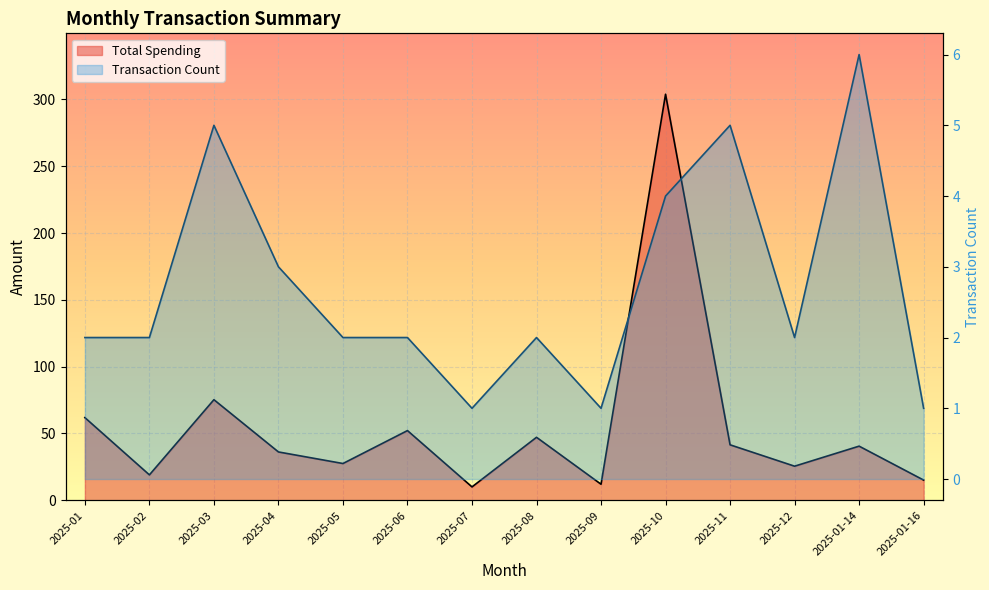

Reading right to left, what are all the values shown in this chart?

Total Spending: 2025-01-16=15.1	2025-01-14=40.5	2025-12=25.5	2025-11=41.5	2025-10=303.9	2025-09=12.0	2025-08=47.1	2025-07=10.0	2025-06=52.1	2025-05=27.5	2025-04=36.2	2025-03=75.3	2025-02=19.0	2025-01=61.9
Transaction Count: 2025-01-16=1.0	2025-01-14=6.0	2025-12=2.0	2025-11=5.0	2025-10=4.0	2025-09=1.0	2025-08=2.0	2025-07=1.0	2025-06=2.0	2025-05=2.0	2025-04=3.0	2025-03=5.0	2025-02=2.0	2025-01=2.0